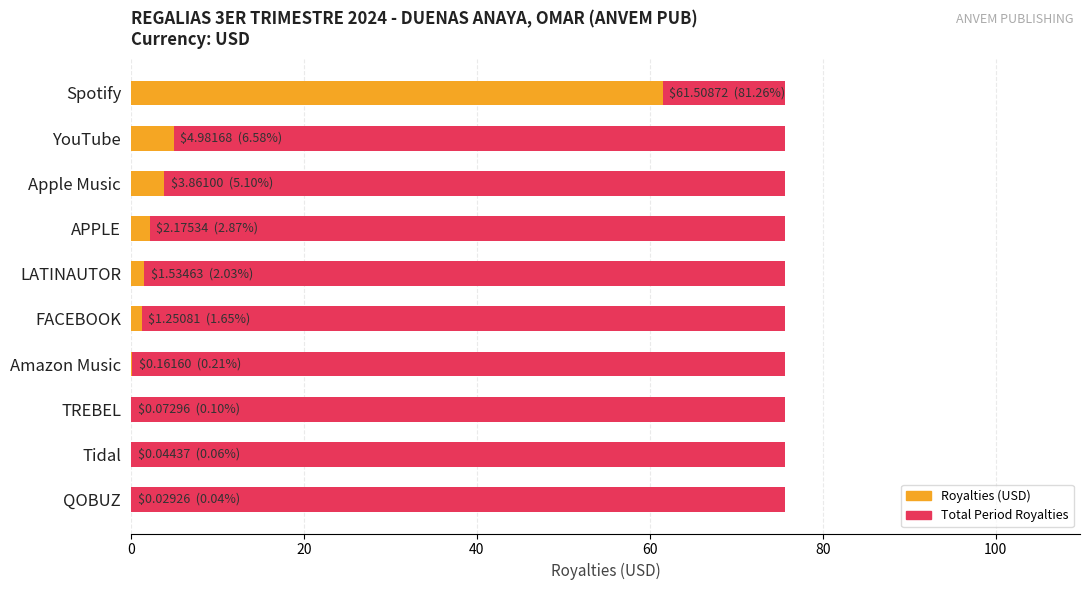

The value of Royalties (USD) at LATINAUTOR is 1.5. True or false?

True